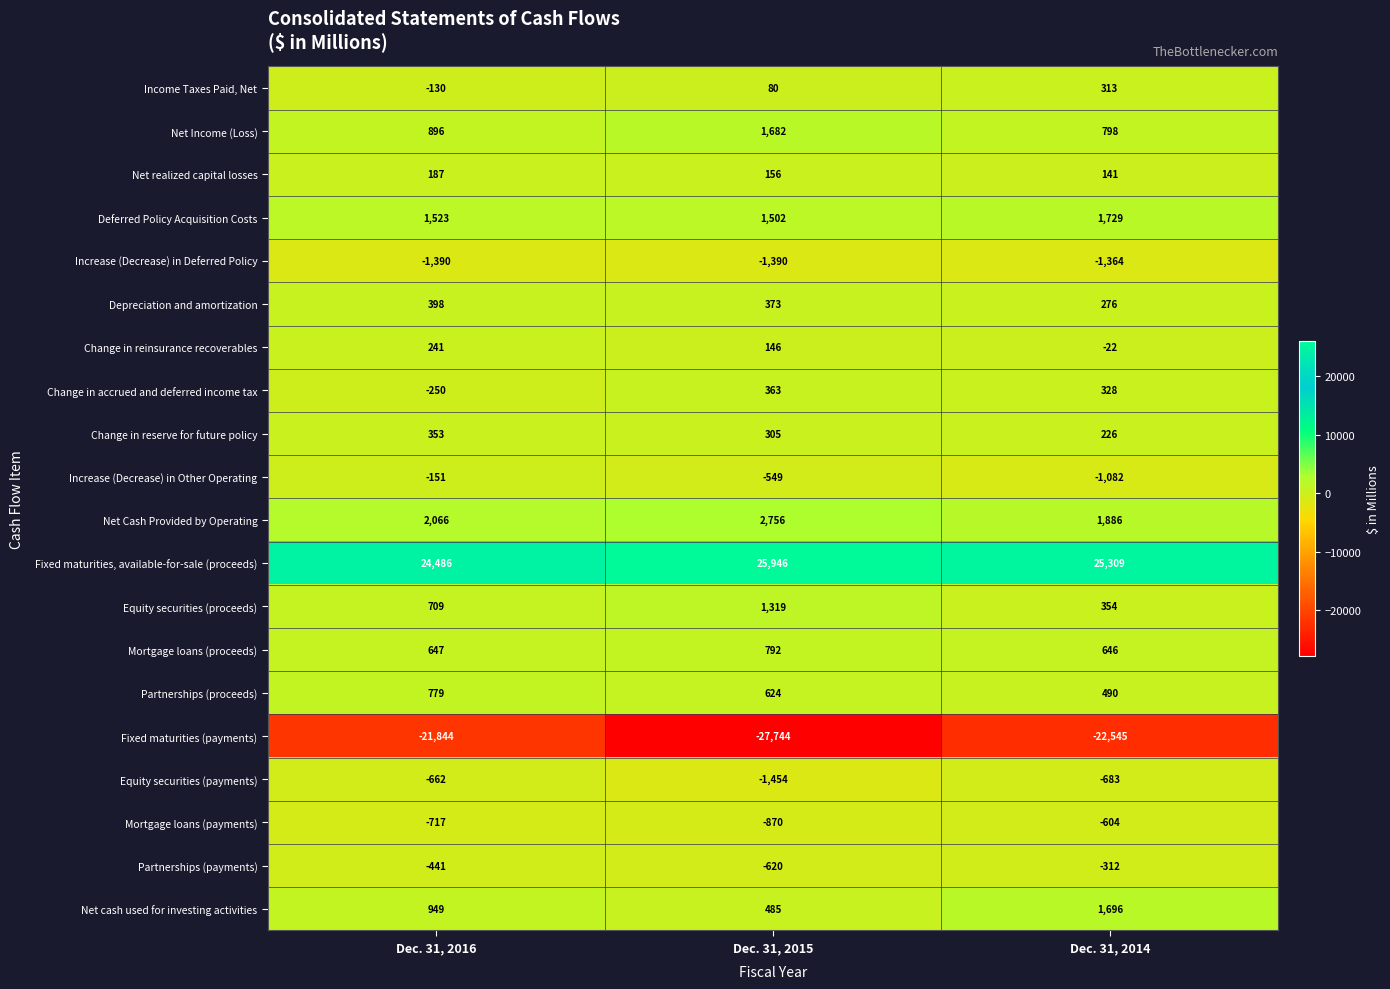

True or false: Mortgage loans (payments) has a value of -563 at Dec. 31, 2015.

False